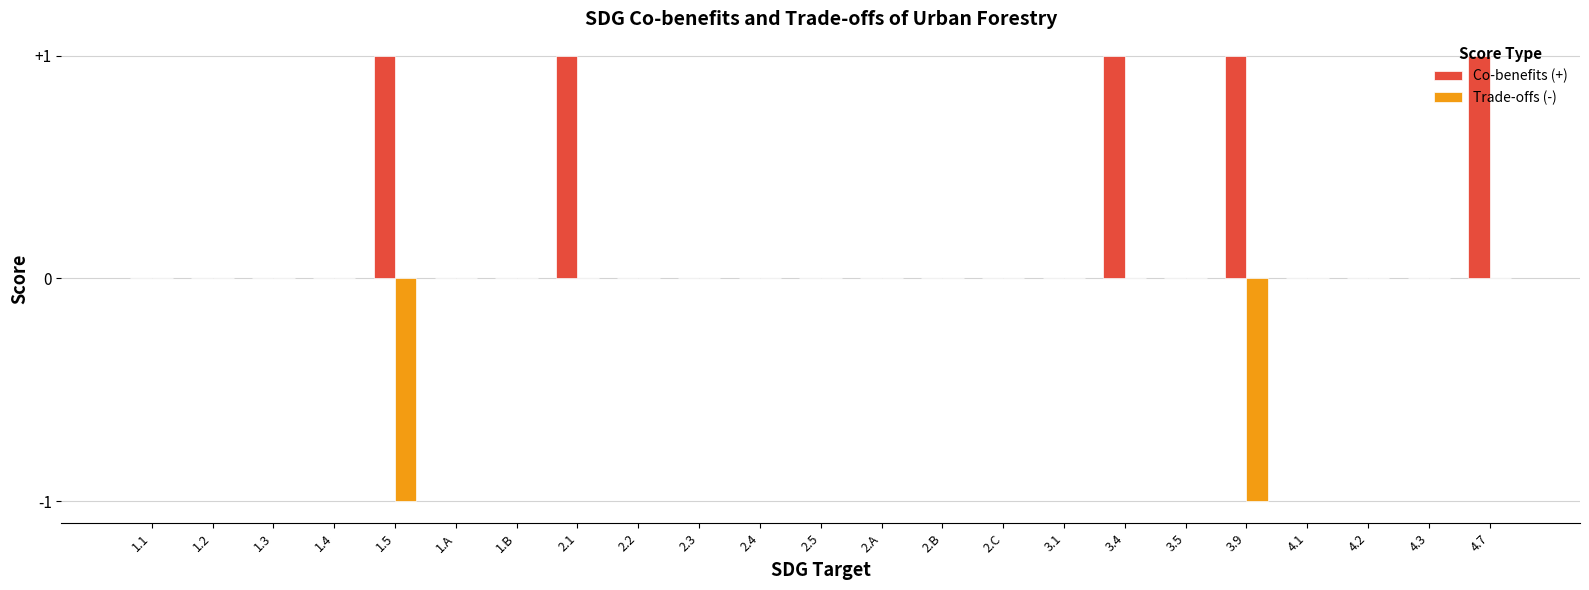

What are all the series names shown in the legend?

Co-benefits (+), Trade-offs (-)